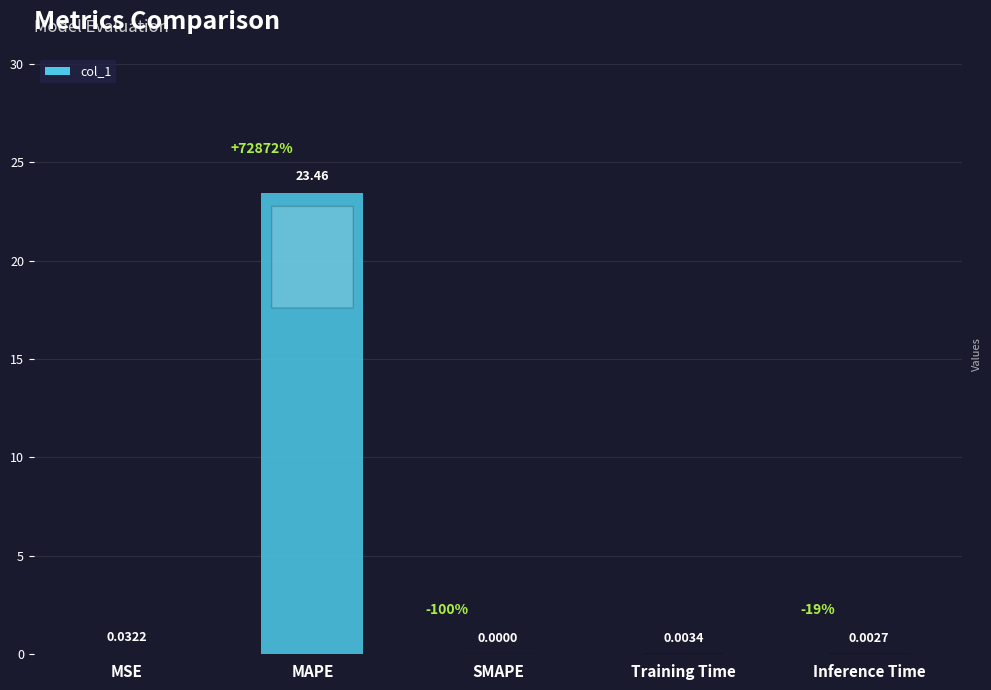

What is the sum of all values?

23.5